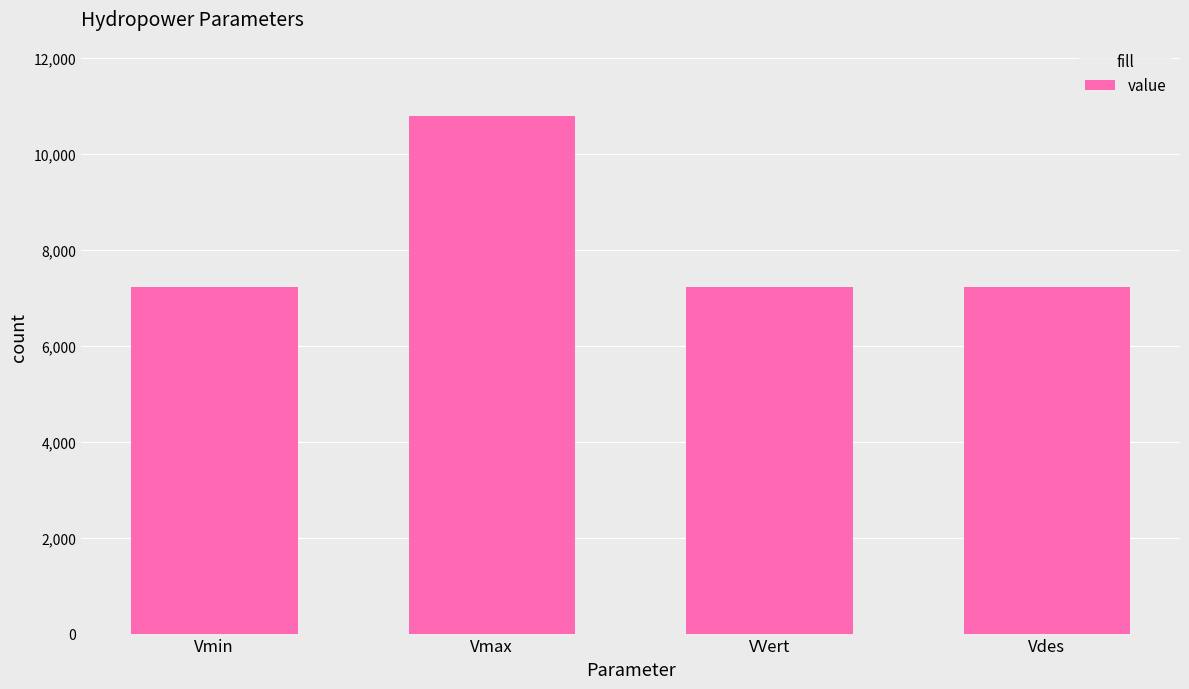

What is the greatest value displayed?

10782